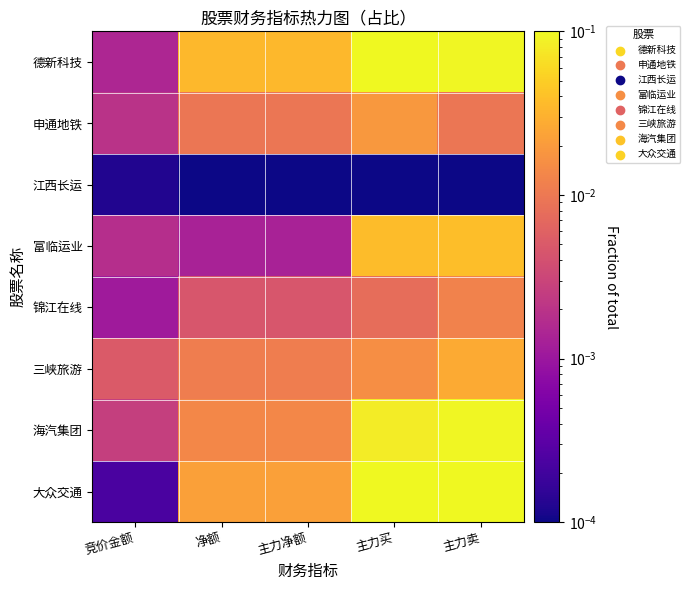

At which category is the sum across all series the highest?

主力卖